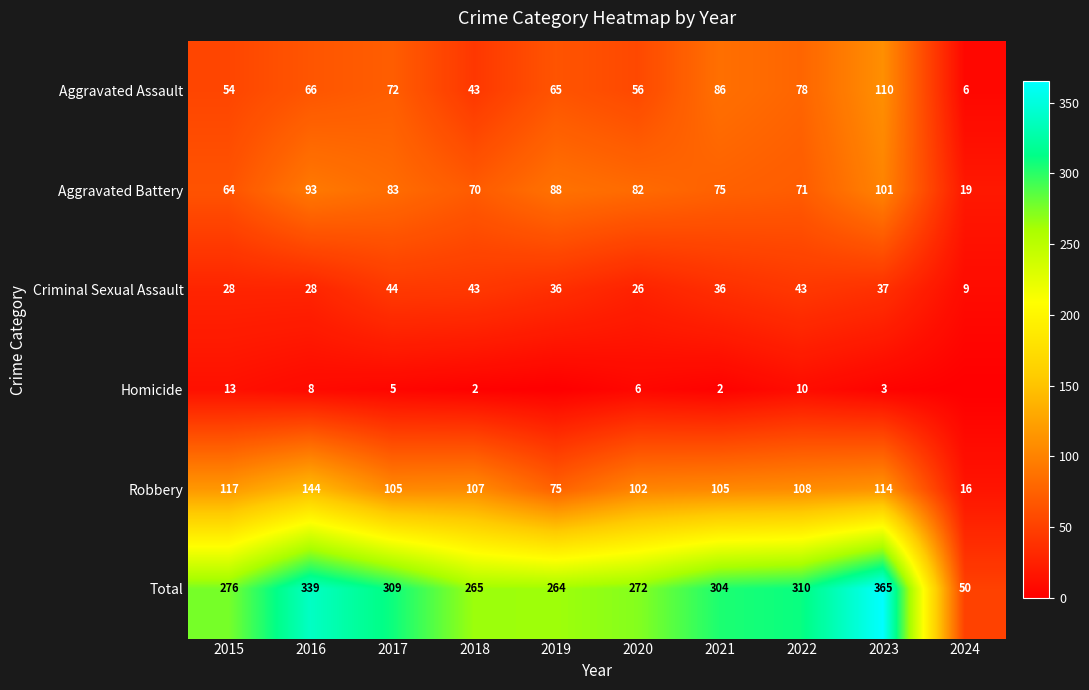

What is the lowest value of the Aggravated Assault series?

6